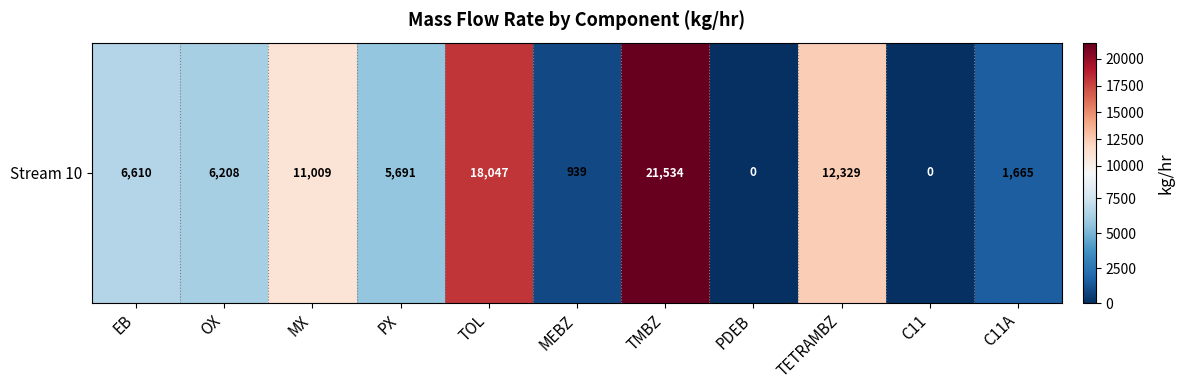

Reading left to right, what are all the values shown in this chart?

EB=6610.1	OX=6208.2	MX=11008.5	PX=5691.2	TOL=18046.9	MEBZ=939.2	TMBZ=21533.9	PDEB=0.0	TETRAMBZ=12329.4	C11=0.0	C11A=1665.1